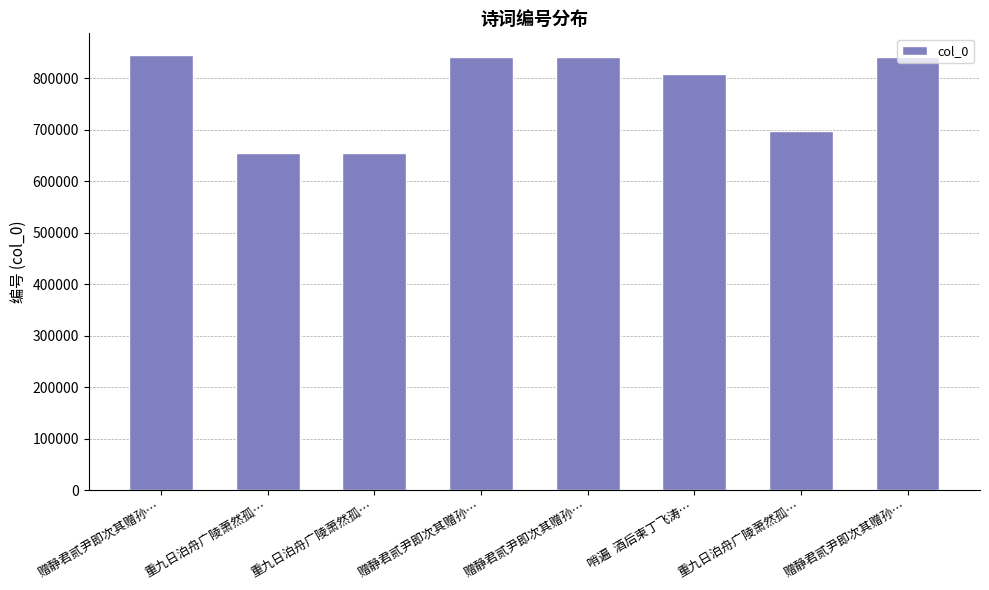

What is the label of the 6th bar from the left?

哨遍  酒后柬丁飞涛…